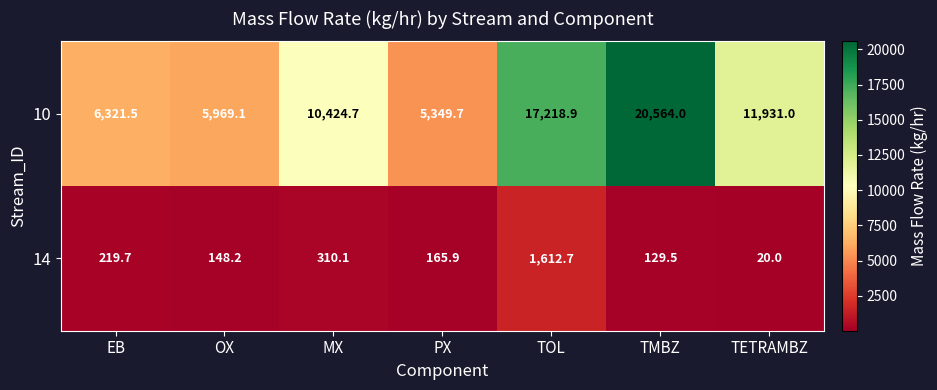

What is the average value of the 14 series?

372.3